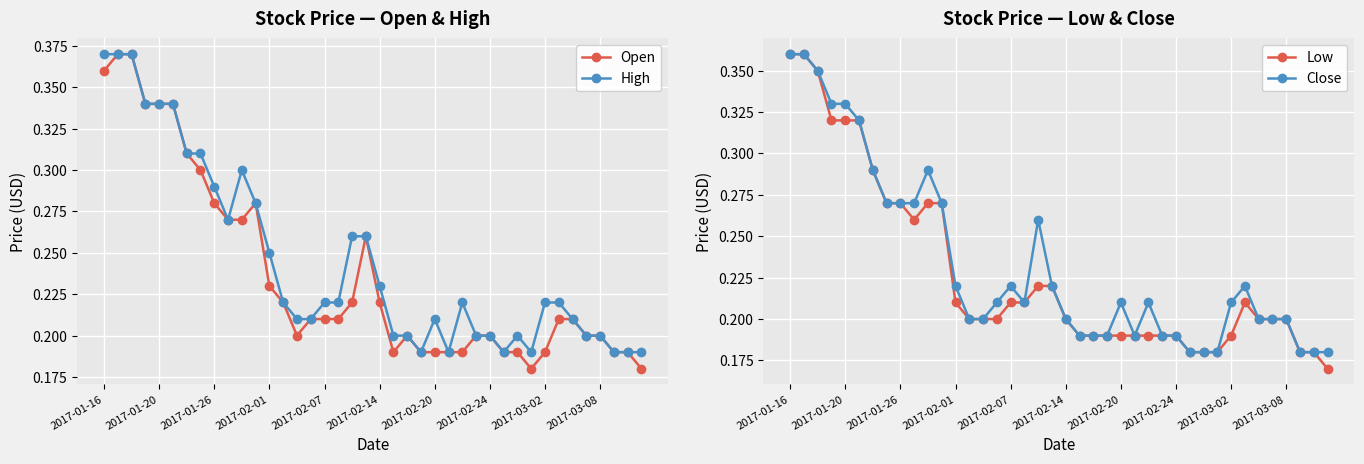

True or false: High has a value of 0.2 at 2017-03-08.

True